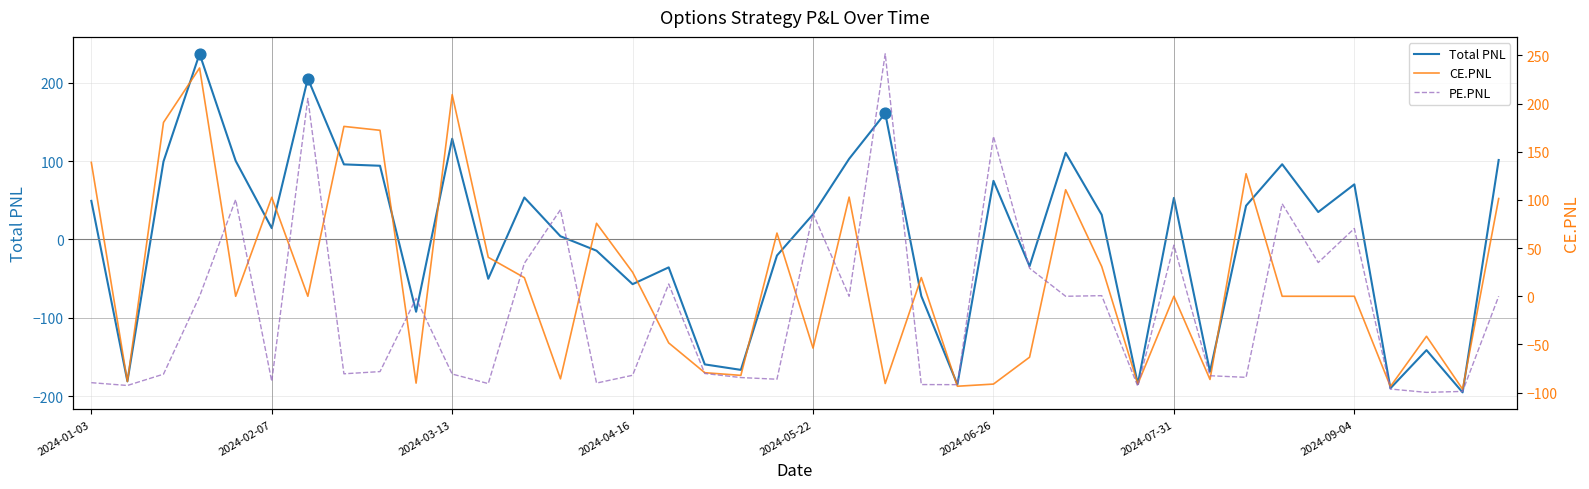

Which series reaches the minimum Y coordinate?

Total PNL